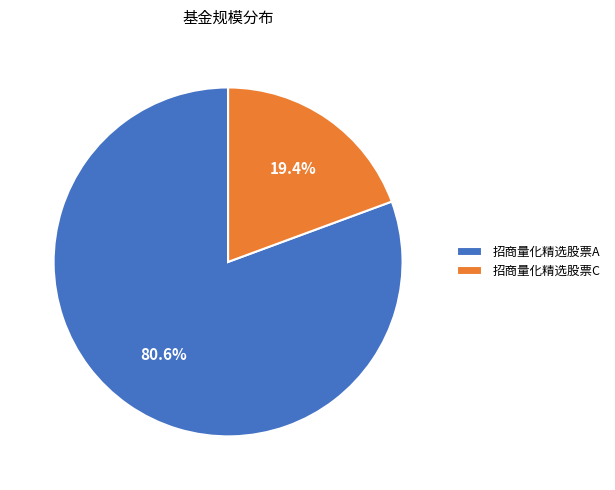

How many segments does this pie chart have?

2